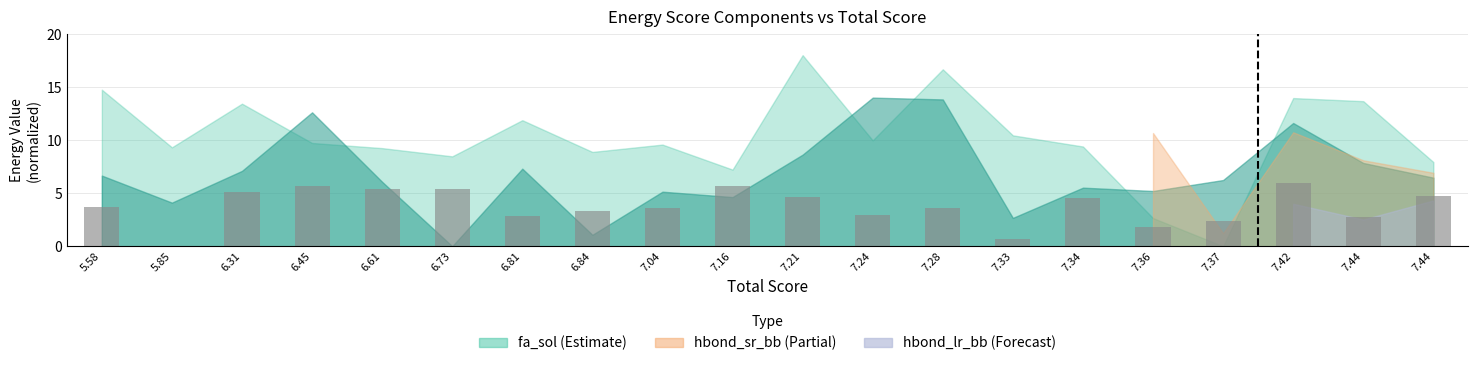

How many distinct data groups are displayed?

1